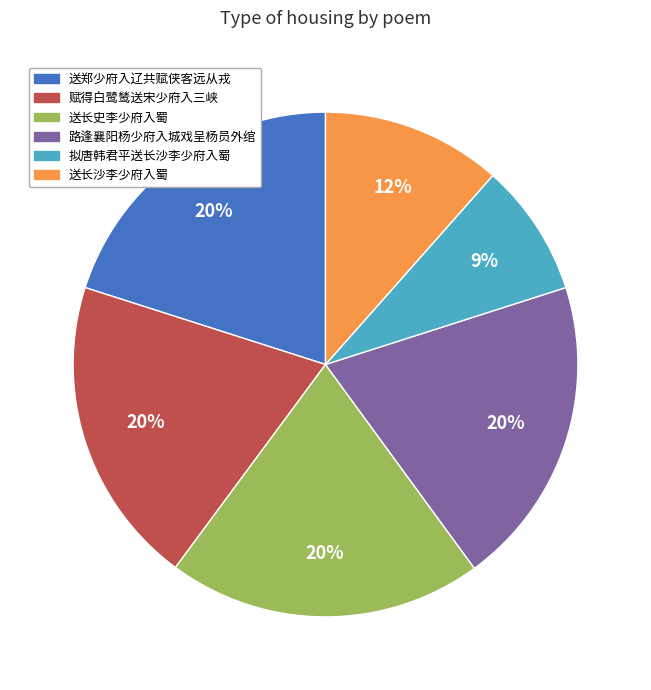

True or false: 送郑少府入辽共赋侠客远从戎 accounts for 11% of the total.

False